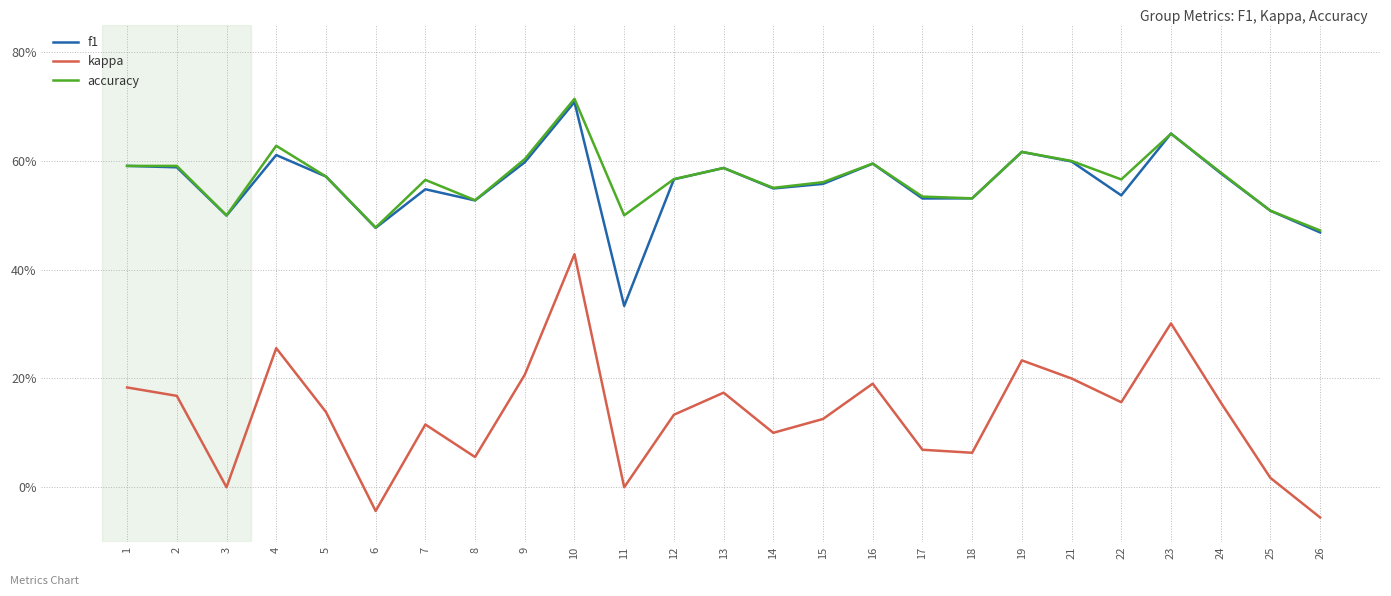

What is the maximum value for f1?

0.7